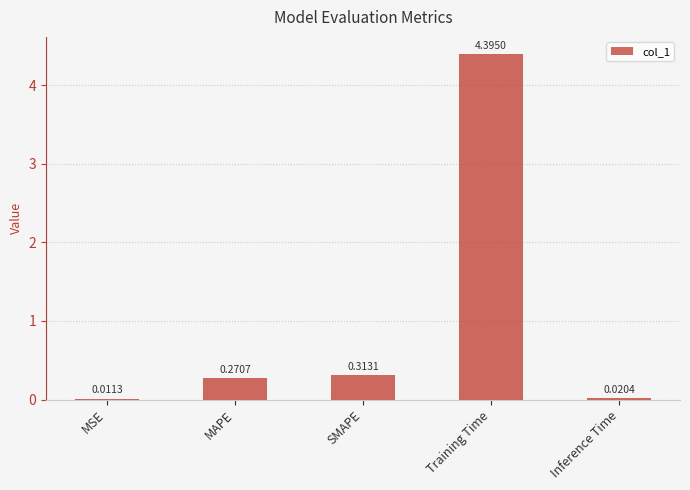

What is the sum of all values?

5.0